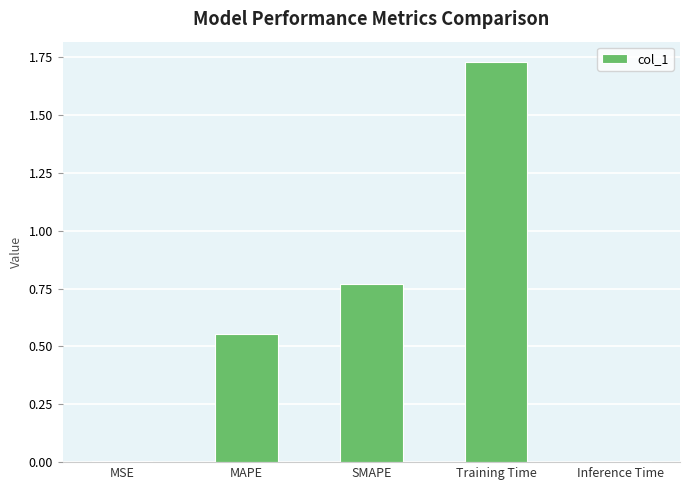

At which category does the chart reach its peak across all series?

Training Time